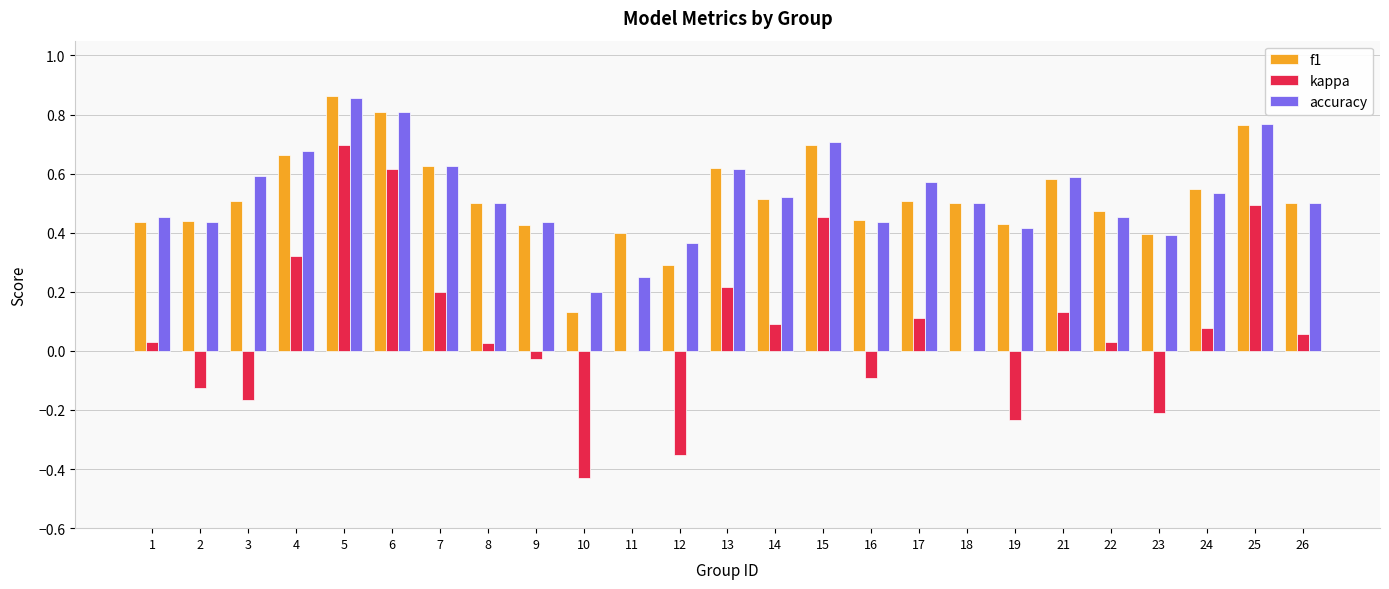

What is the sum of all kappa values?

1.9